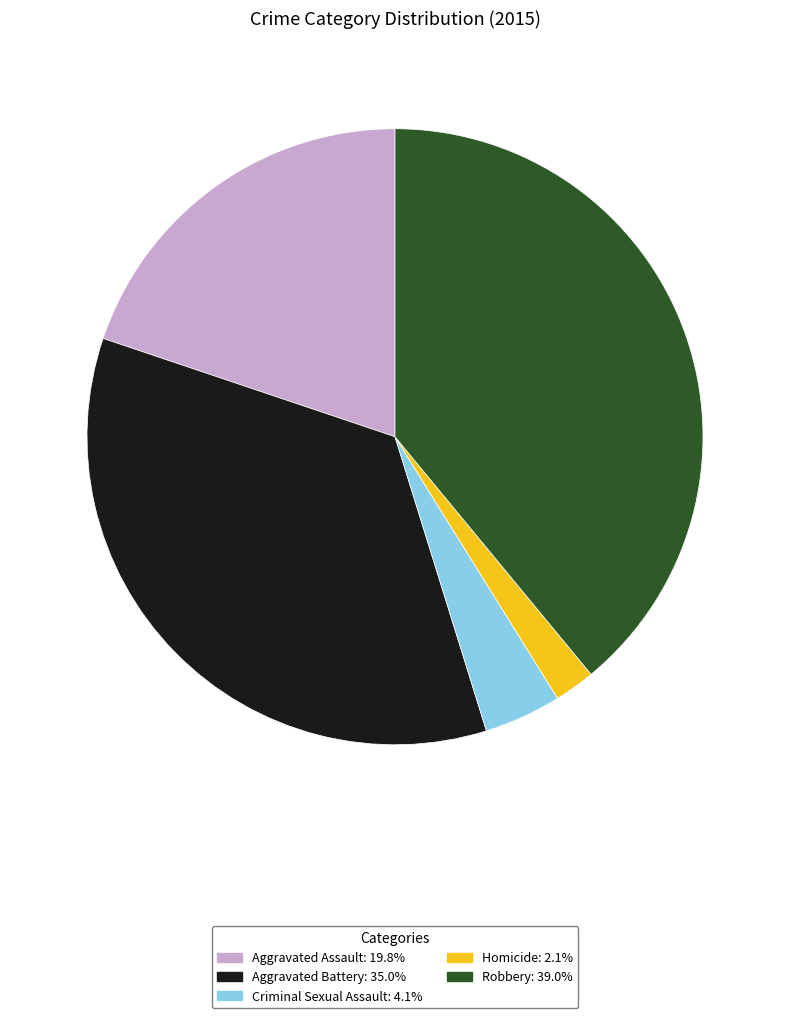

Does any single category account for the majority?

No